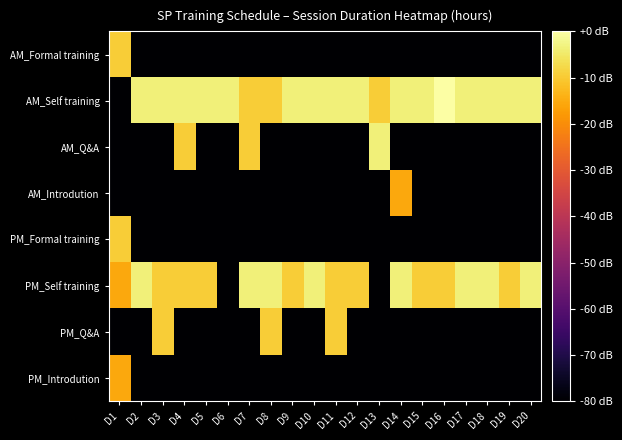

What is the total value across all series at D10?

-487.0